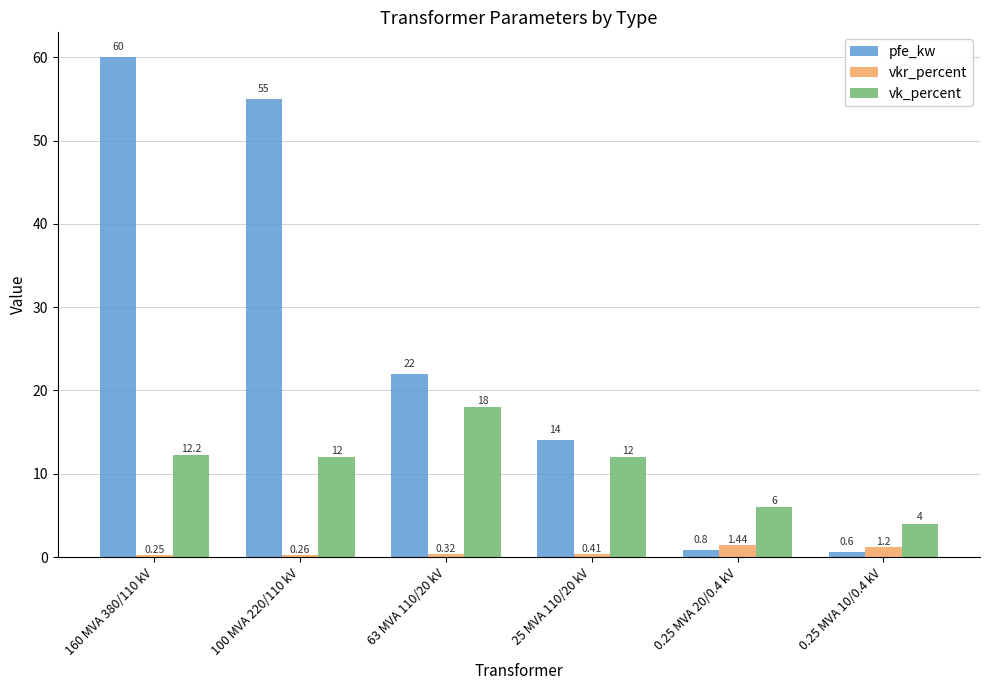

Rank the categories by vkr_percent value from highest to lowest.

0.25 MVA 20/0.4 kV, 0.25 MVA 10/0.4 kV, 25 MVA 110/20 kV, 63 MVA 110/20 kV, 100 MVA 220/110 kV, 160 MVA 380/110 kV